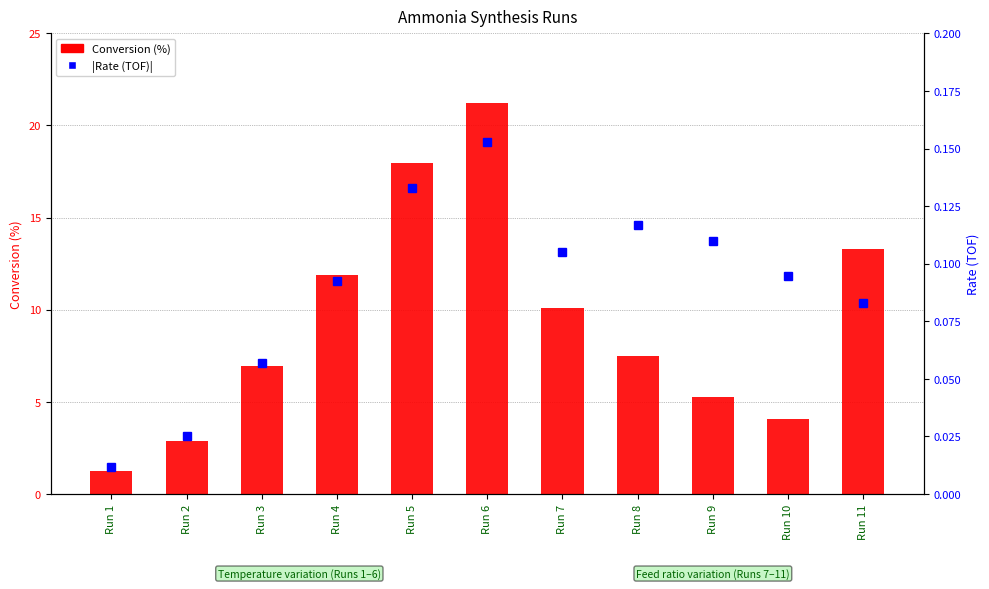

Which series changed the most between Run 4 and Run 6?

Conversion (%)